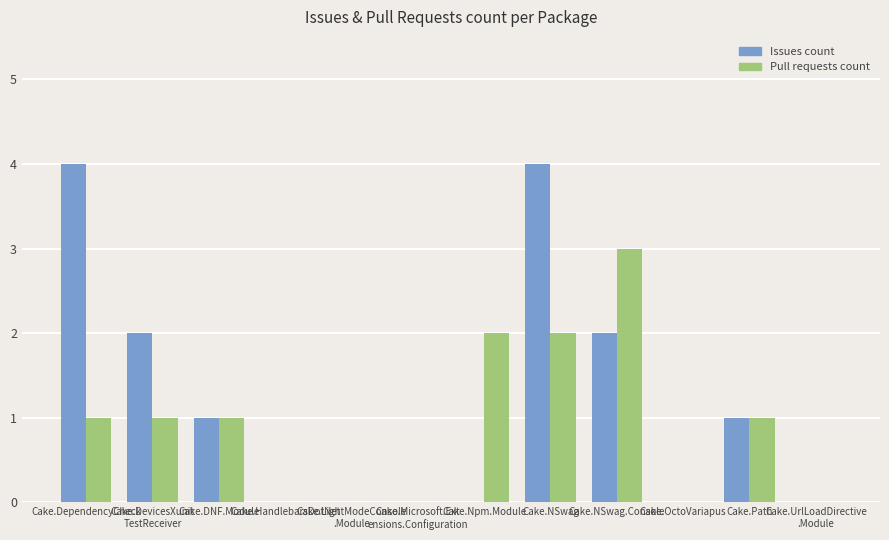

What is the highest value of the Issues count series?

4